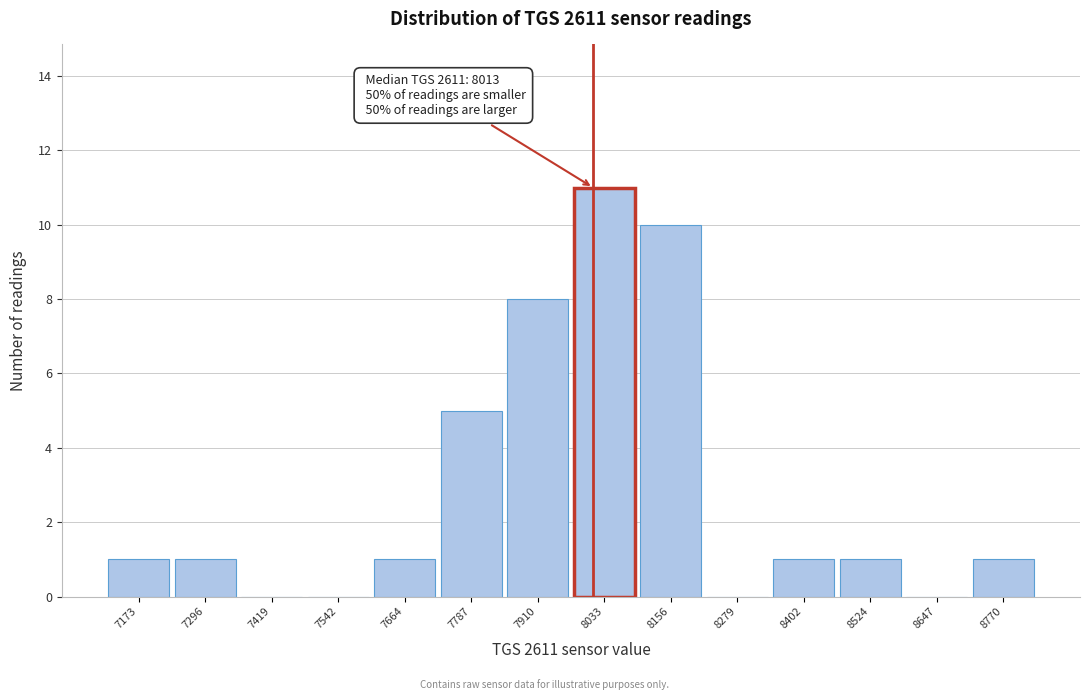

Over which range of the x-axis is the bar tallest?

7980 to 8100